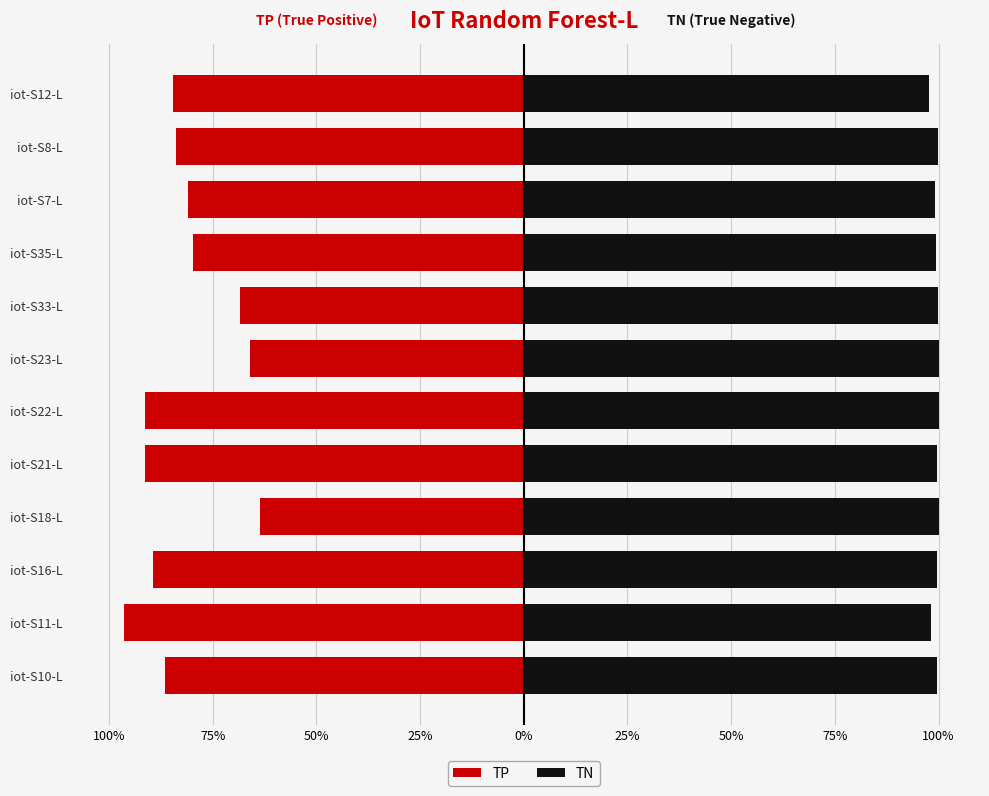

What are all the series names shown in the legend?

TP, TN